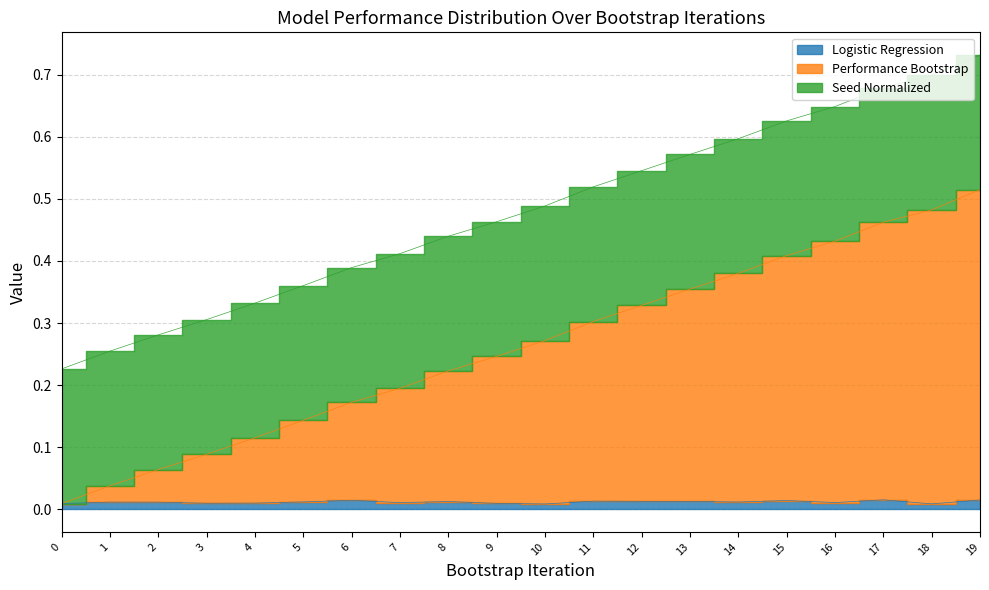

Between 0 and 15, which series saw the biggest shift?

Performance Bootstrap